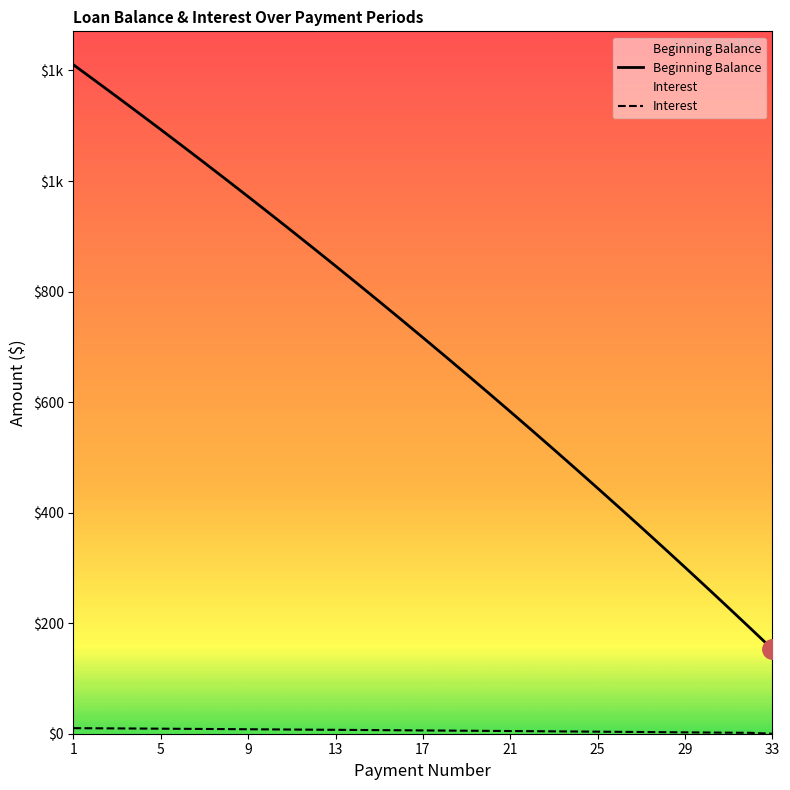

Which series has the largest total across all categories?

Beginning Balance